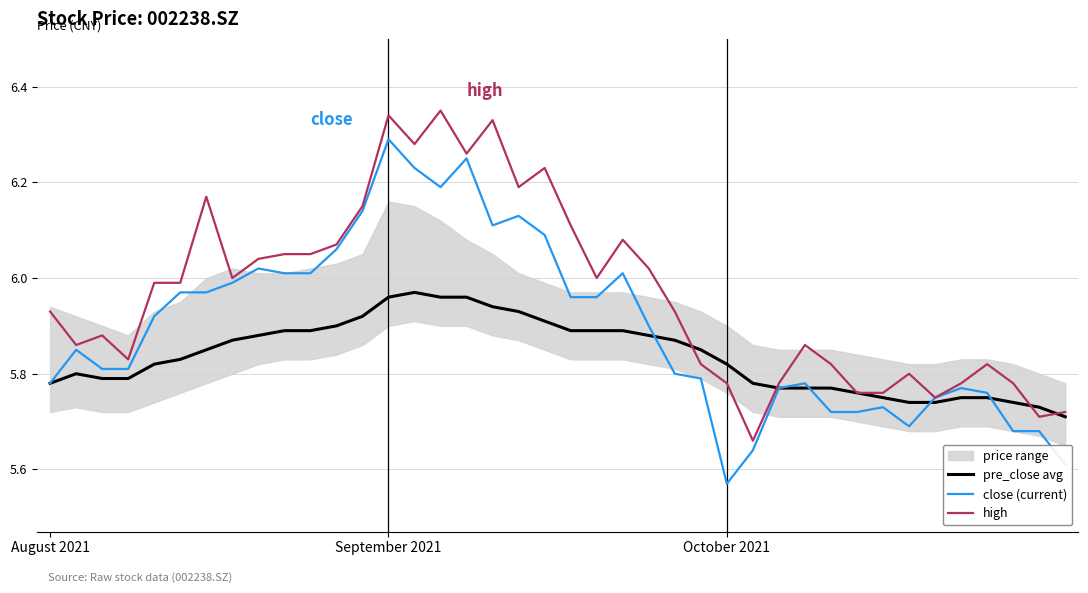

True or false: pre_close avg and close (current) intersect in this chart.

True